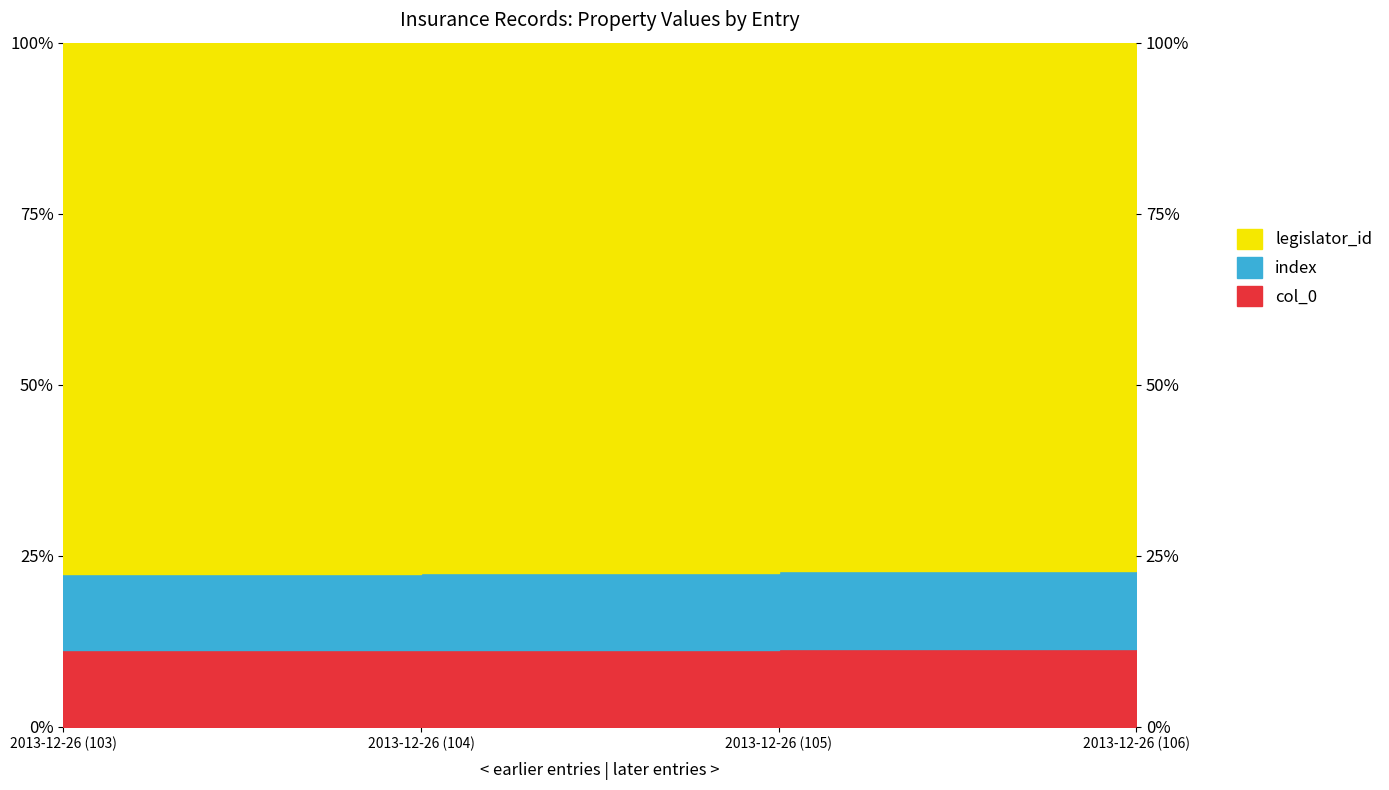

How many categories are shown in the chart?

4